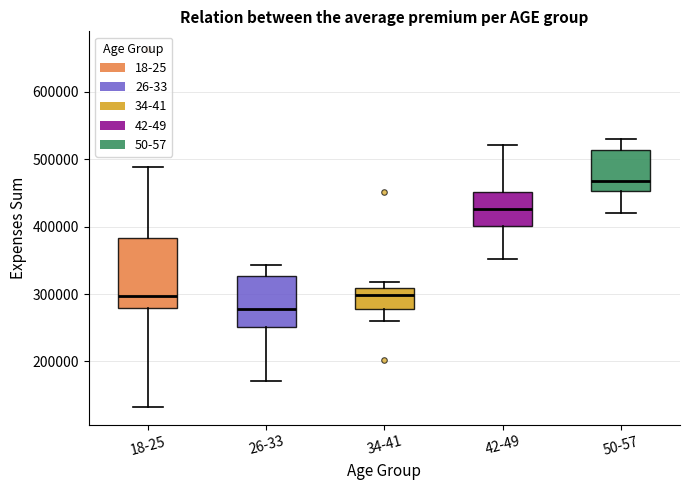

Reading left to right, transcribe this box plot: for each box, give where its median line is, the range the box spans, and where its two whiskers end, as read against the y-axis. The values are not printed on the chart, so give them approximately, as read against the axis.

18-25: median 300000, box 280000 to 380000, whiskers 130000 to 490000
26-33: median 280000, box 250000 to 330000, whiskers 170000 to 340000
34-41: median 300000, box 280000 to 310000, whiskers 260000 to 320000
42-49: median 430000, box 400000 to 450000, whiskers 350000 to 520000
50-57: median 470000, box 450000 to 510000, whiskers 420000 to 530000